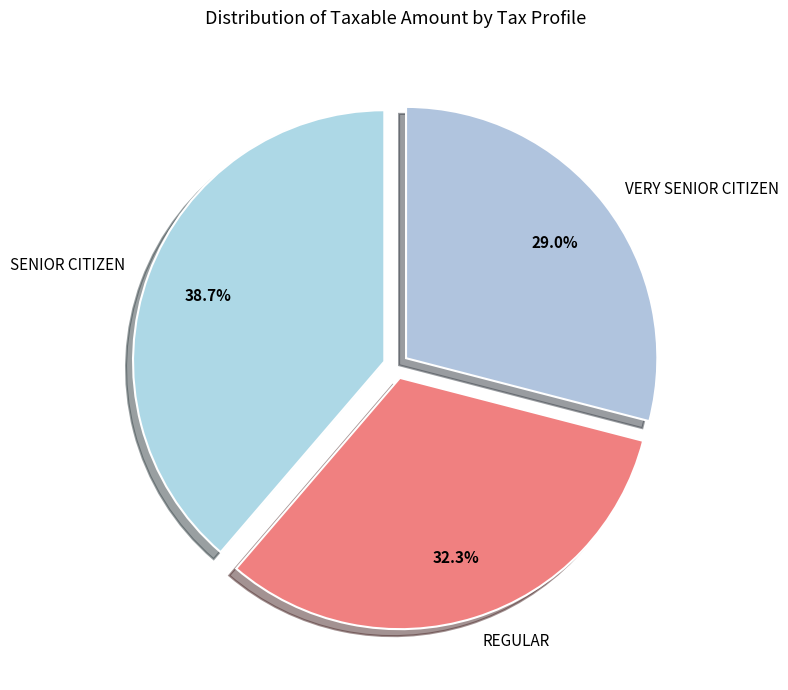

Is it true that VERY SENIOR CITIZEN is 29% of the pie?

True